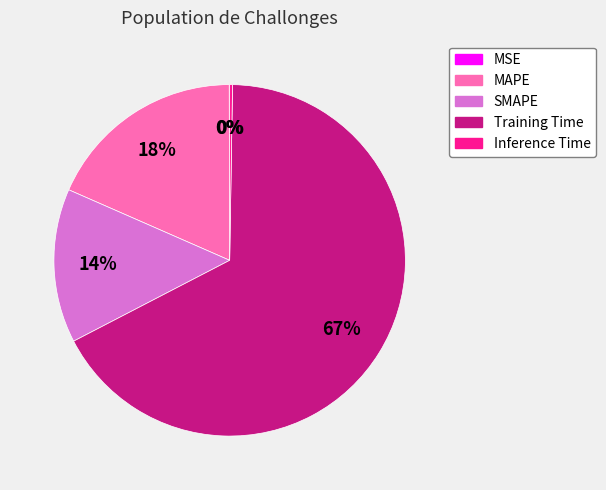

To the nearest percent, what portion does SMAPE represent?

14%